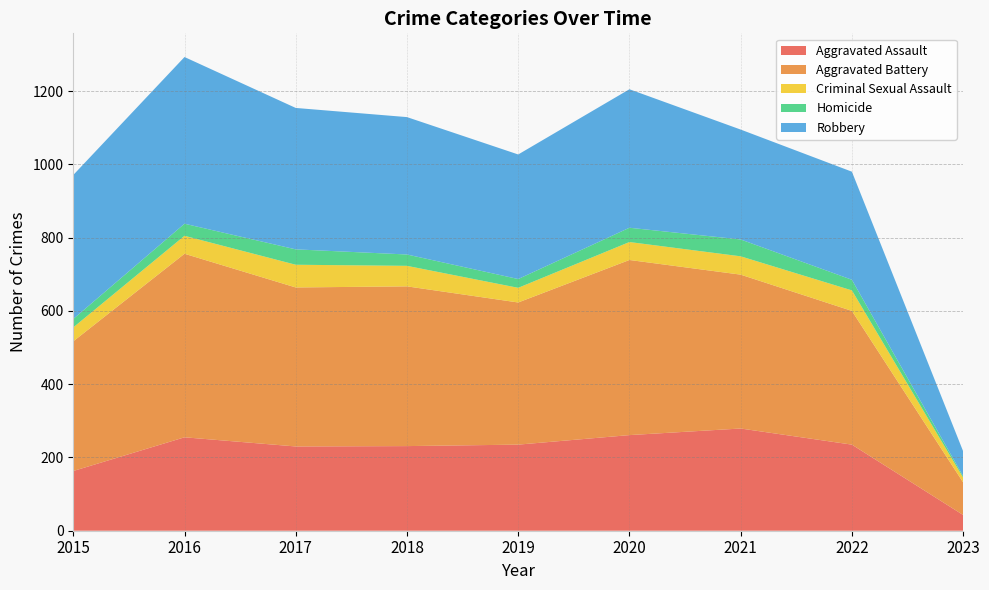

Reading left to right, extract all data points from this chart.

Aggravated Assault: 2015=163	2016=255	2017=230	2018=231	2019=235	2020=261	2021=279	2022=235	2023=43
Aggravated Battery: 2015=354	2016=501	2017=434	2018=436	2019=388	2020=478	2021=420	2022=365	2023=89
Criminal Sexual Assault: 2015=38	2016=49	2017=62	2018=56	2019=40	2020=49	2021=50	2022=56	2023=13
Homicide: 2015=23	2016=33	2017=42	2018=31	2019=24	2020=39	2021=46	2022=29	2023=4
Robbery: 2015=393	2016=455	2017=386	2018=375	2019=340	2020=378	2021=300	2022=295	2023=68